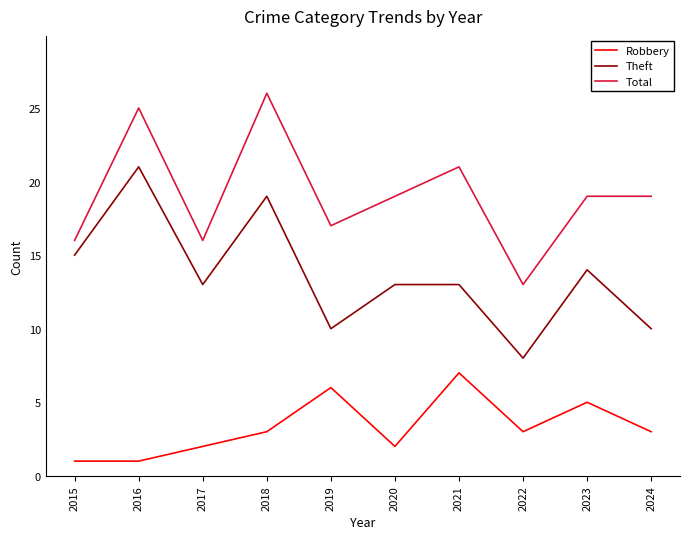

What is the total value across all series at 2024?

32